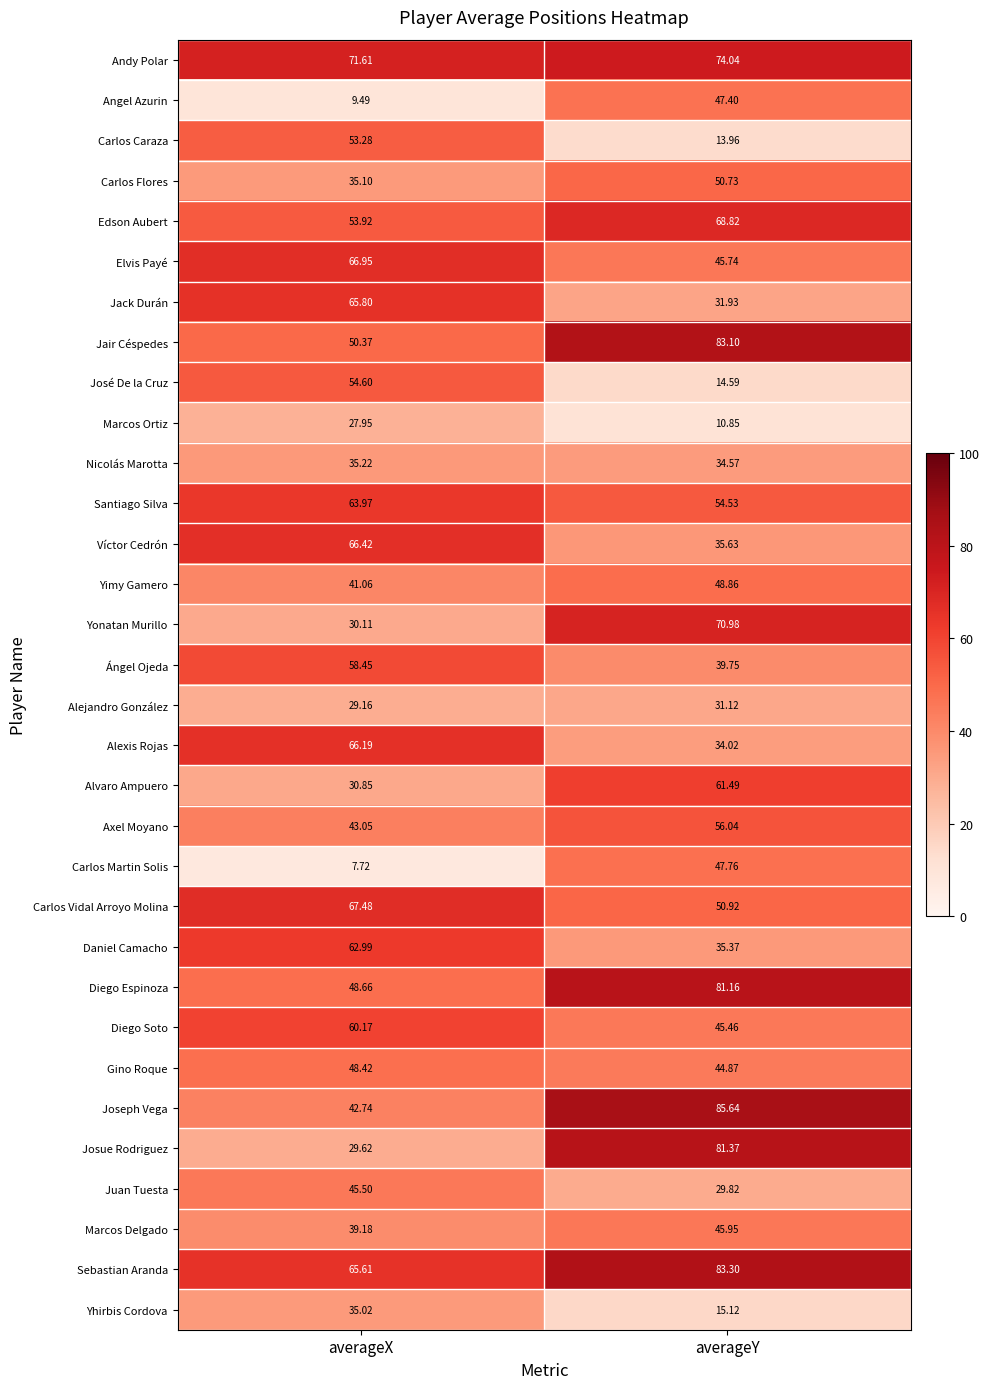

Which category has the lowest value across all series?

averageX